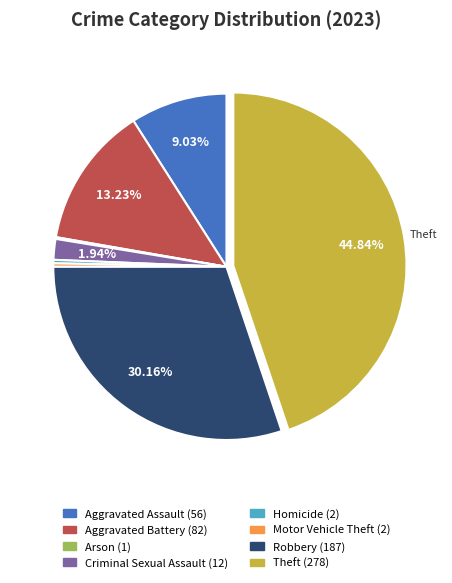

Is there a majority slice in this chart?

No